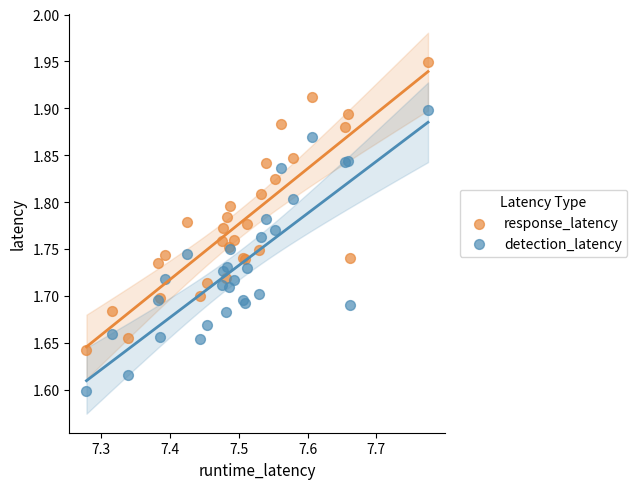

Which series has the largest Y range (max minus min)?

response_latency